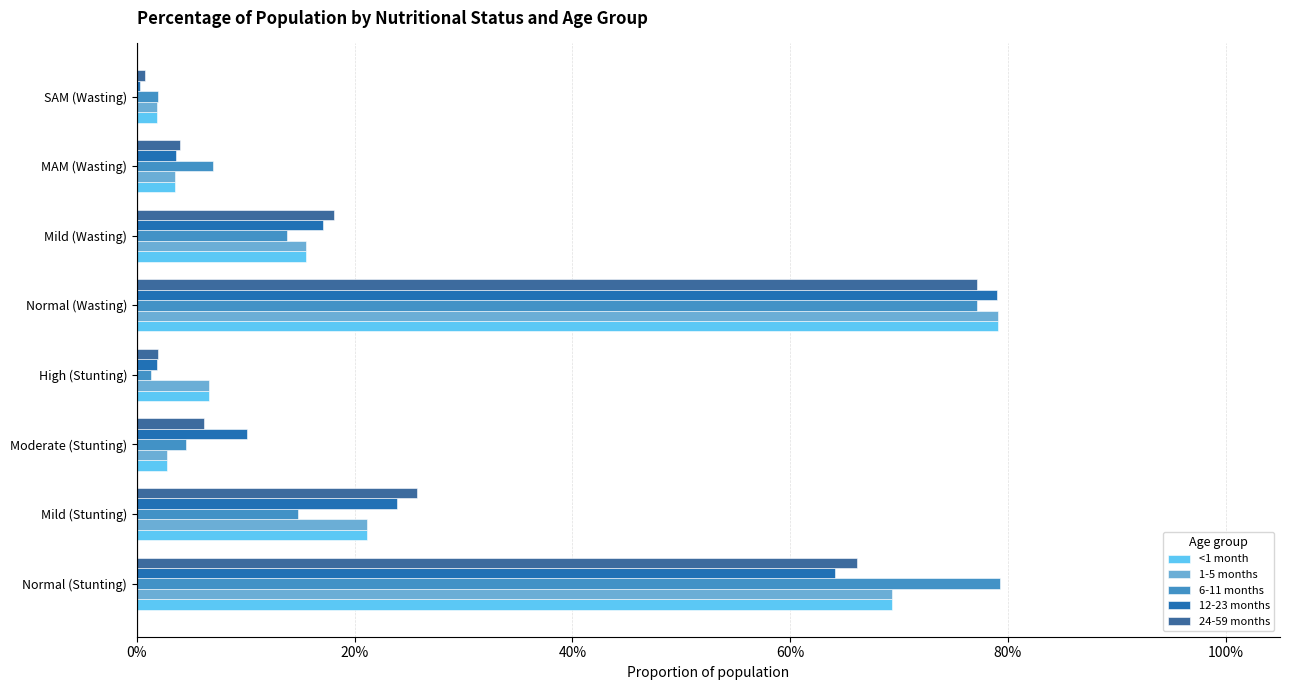

What is the greatest value displayed?

0.8